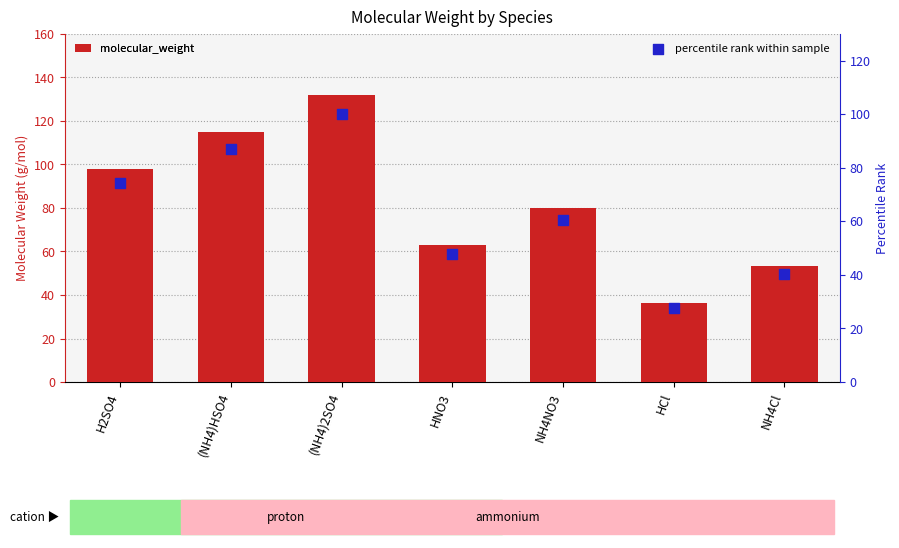

Which series has the largest total across all categories?

molecular_weight